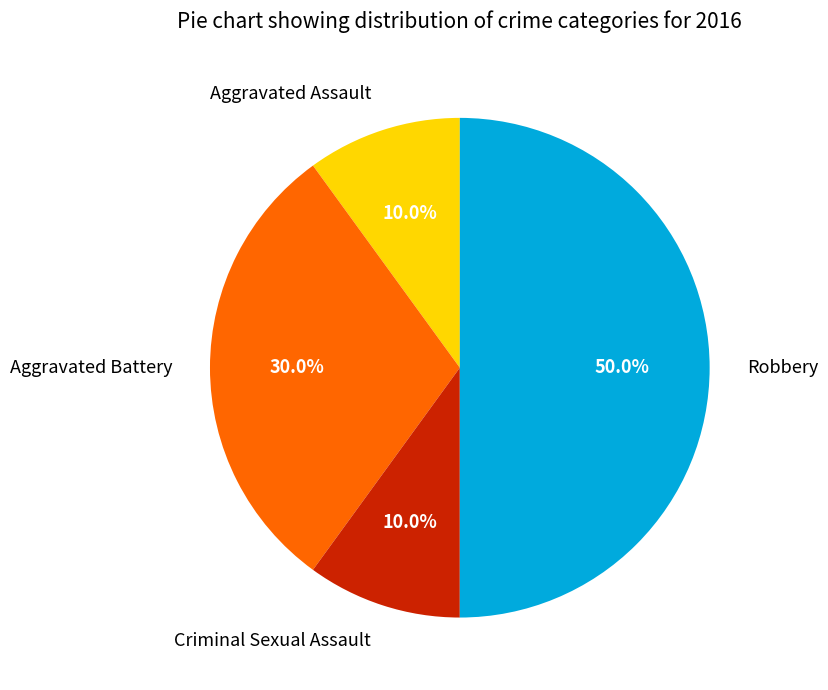

What percentage is the Robbery slice, to the nearest percent?

50%